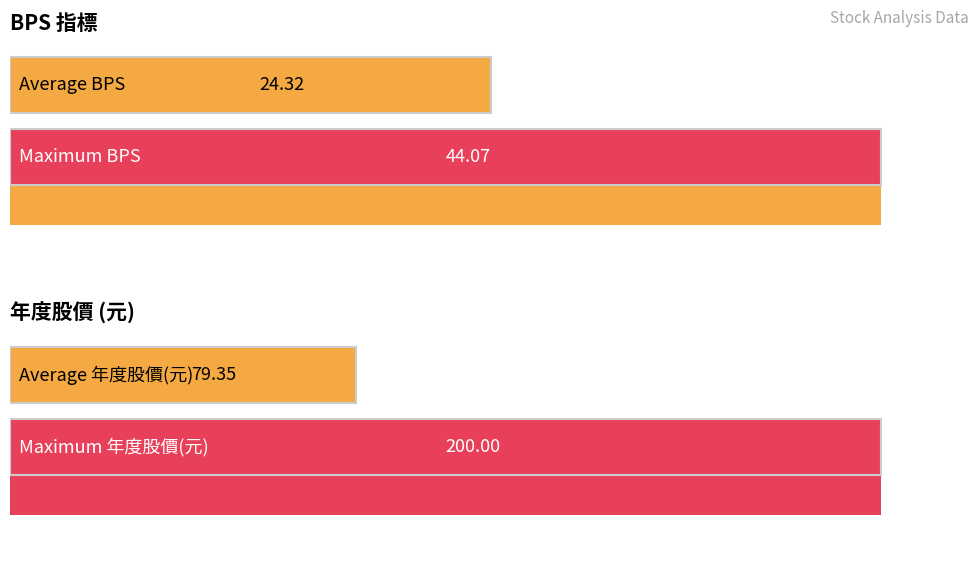

True or false: 年度股價(元) has a value of 200.0 at 2021.

True